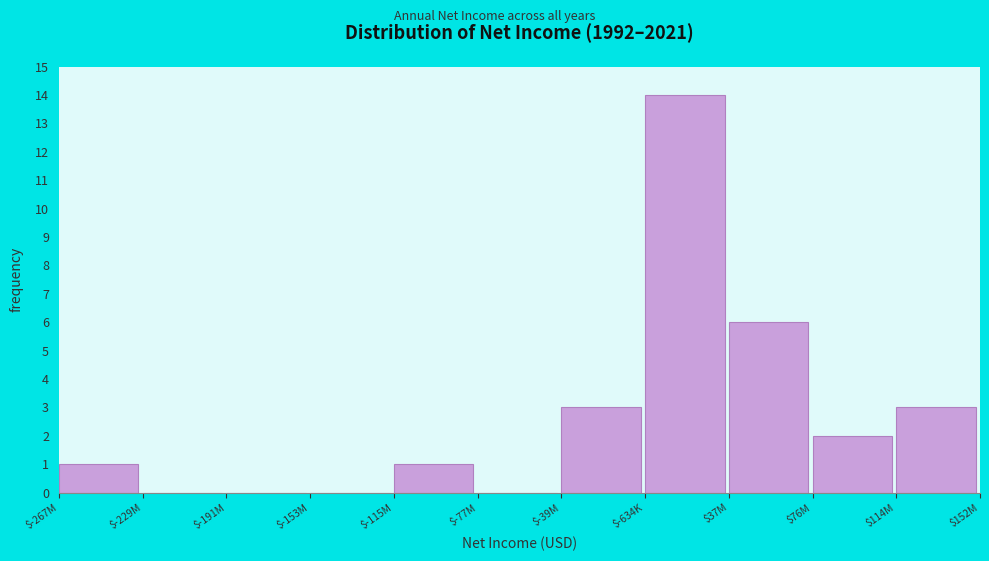

The chart shows a value of 14 at $-634K. True or false?

True